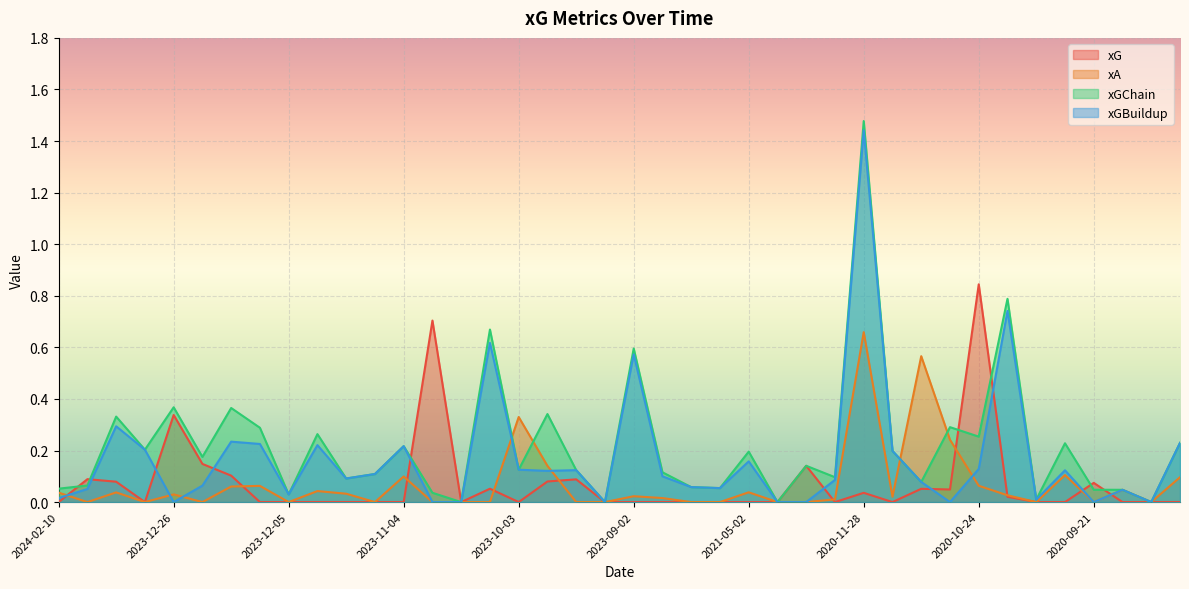

Which series ends up on top after the final intersection of xG and xA?

xA